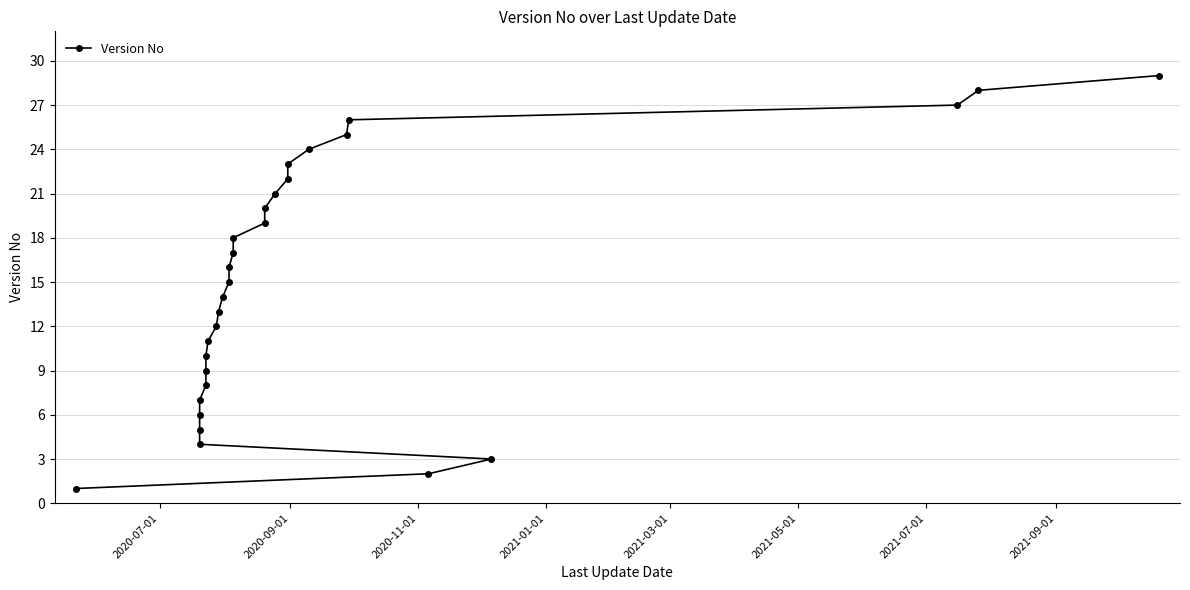

The chart shows a value of 14 at 27. True or false?

False